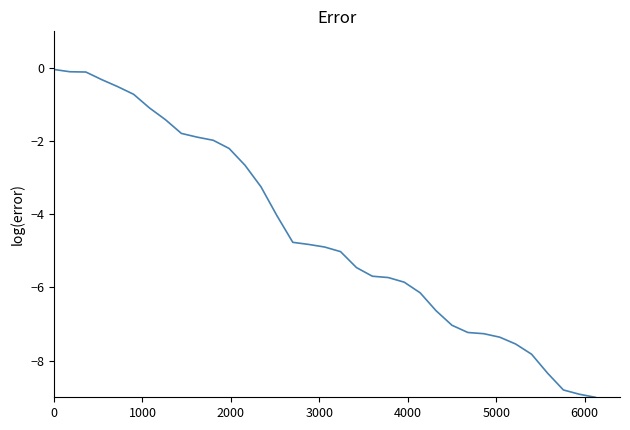

What is the difference between the maximum and minimum values?

9.0